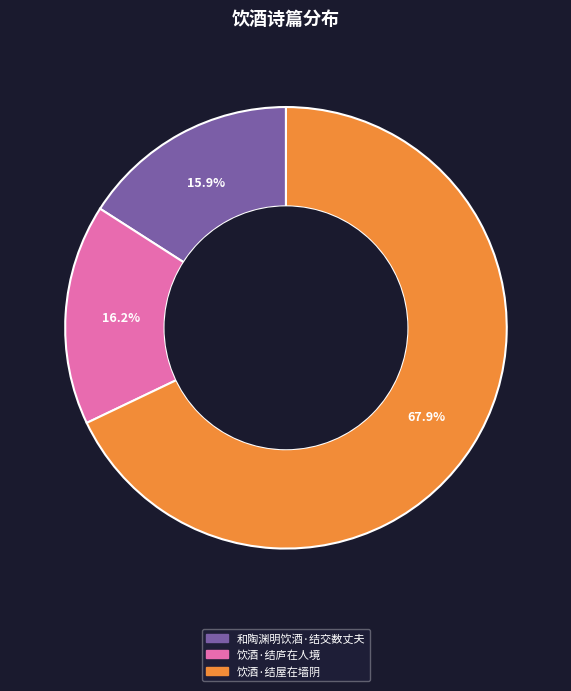

Which category has the biggest portion of the pie?

饮酒·结屋在墙阴